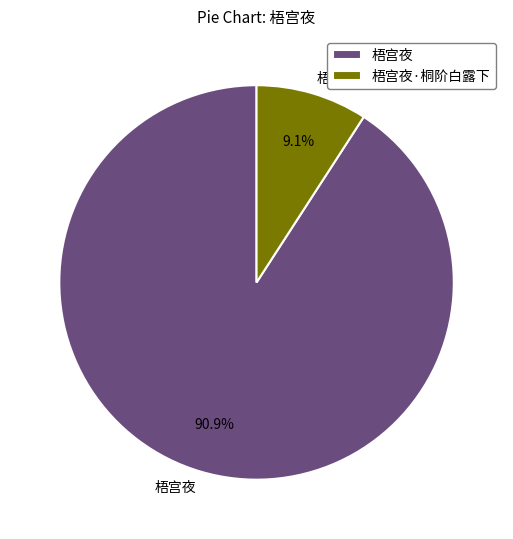

Is it true that 梧宫夜 is 99% of the pie?

False